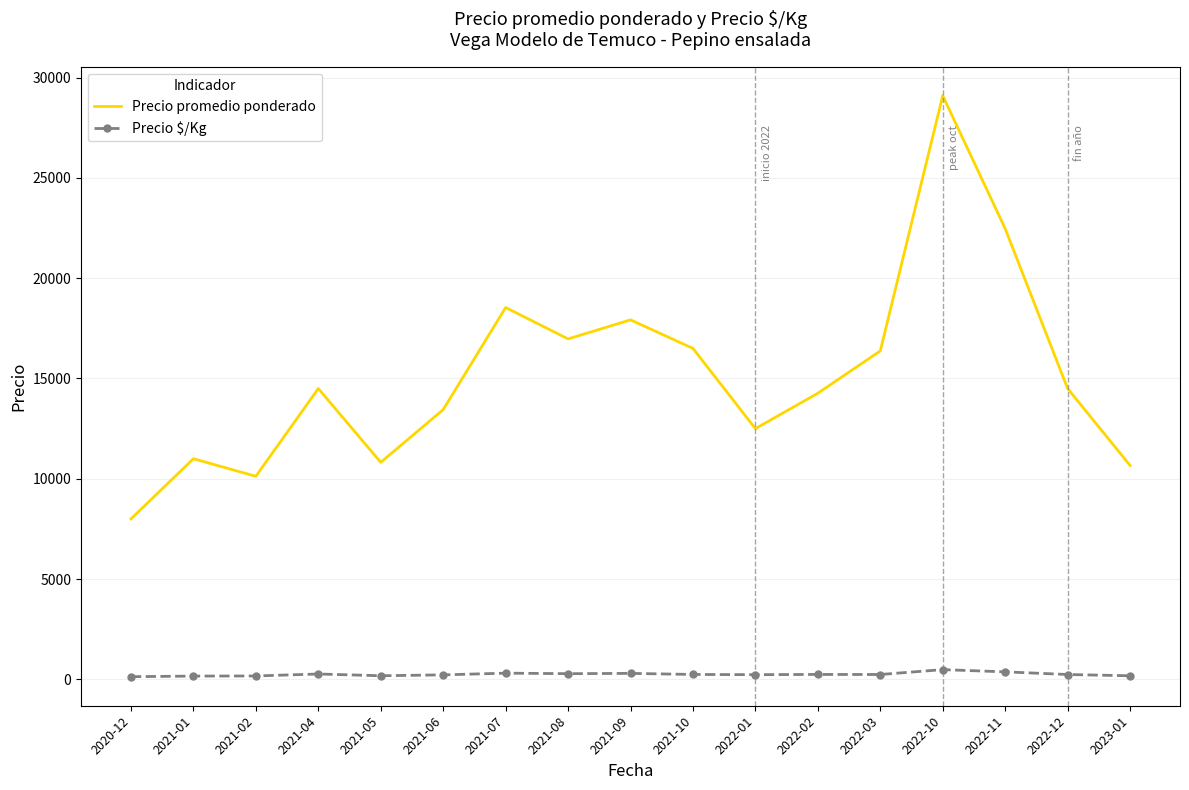

Which series has the largest range (max minus min)?

Precio promedio ponderado